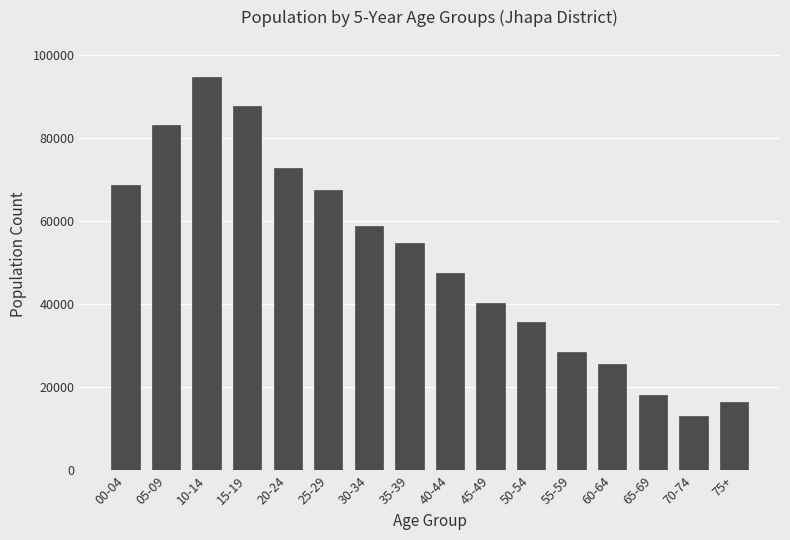

Reading left to right, what are all the values shown in this chart?

68693	83052	94720	87710	72805	67317	58820	54591	47412	40170	35691	28446	25524	18110	13019	16570